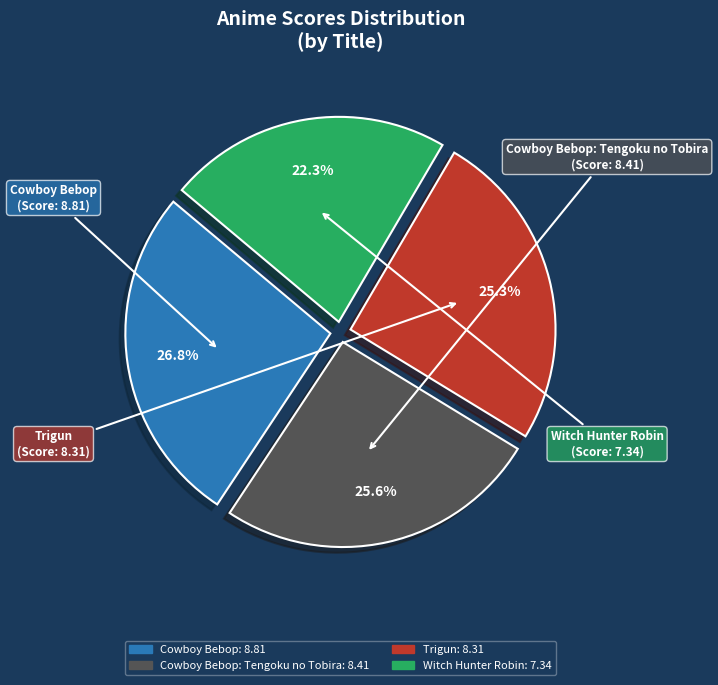

Is there a majority slice in this chart?

No